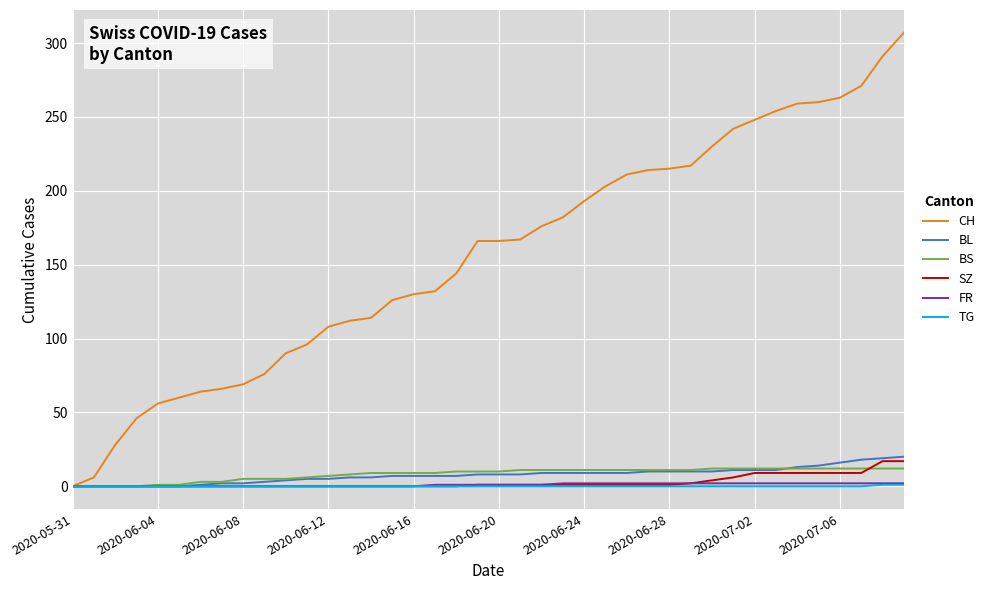

Which series has the largest range (max minus min)?

CH